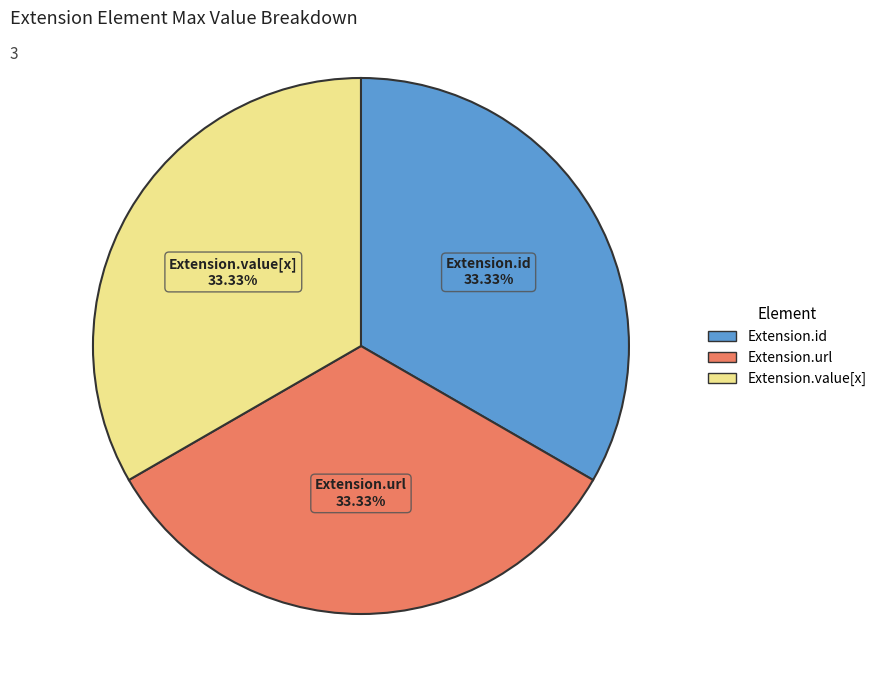

To the nearest percent, what is the average slice percentage?

33%